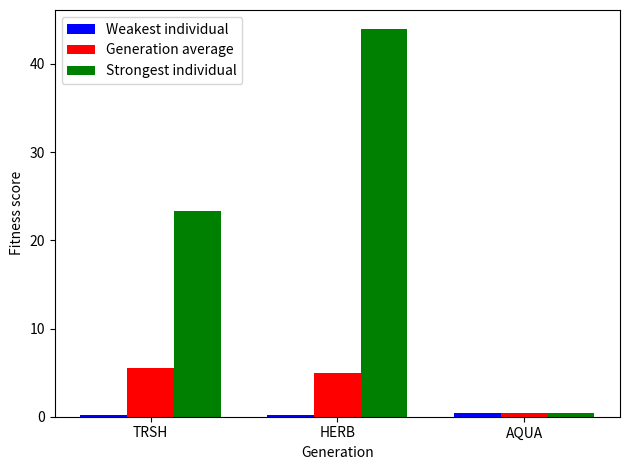

What is the maximum value shown in the chart?

43.9